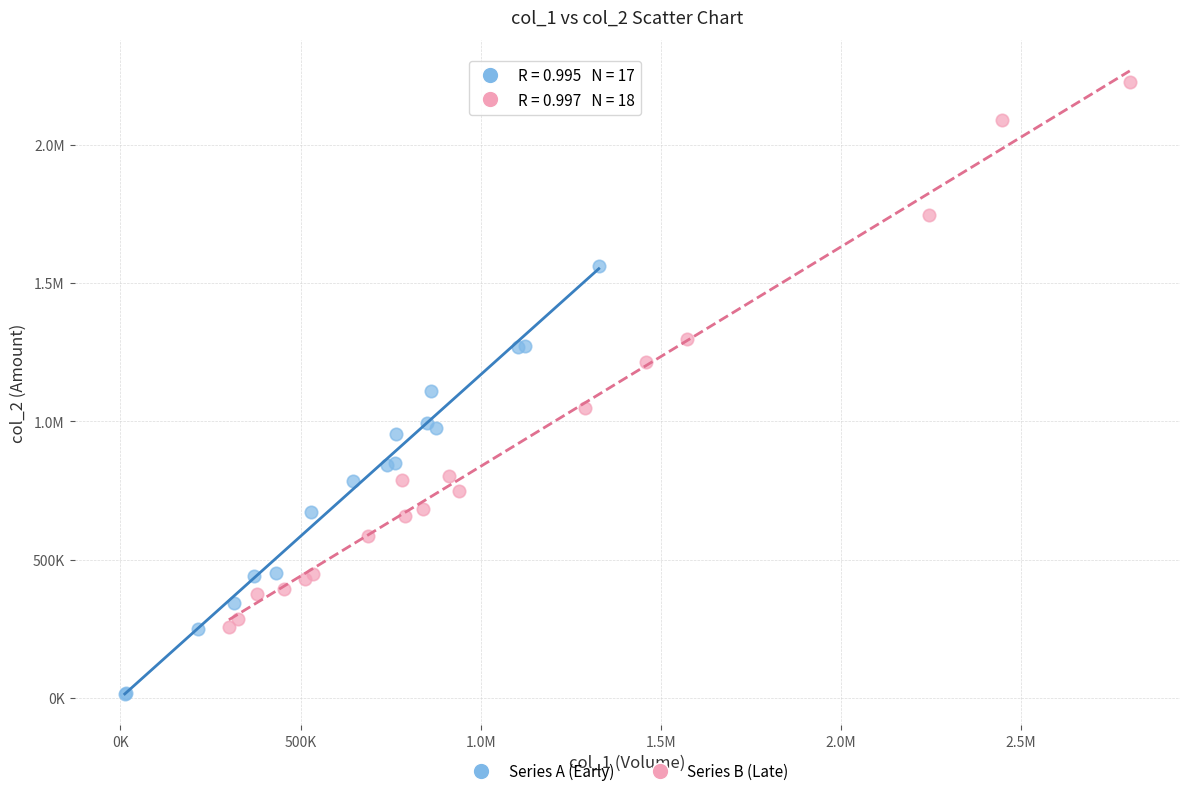

What are all the series names shown in the legend?

Series A (Early), Series B (Late)